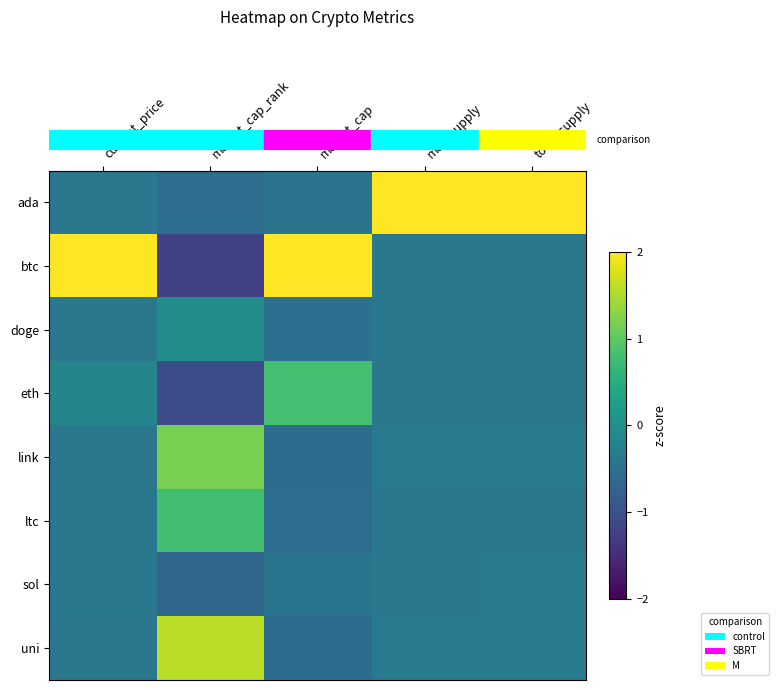

Which series has the largest total across all categories?

row_0